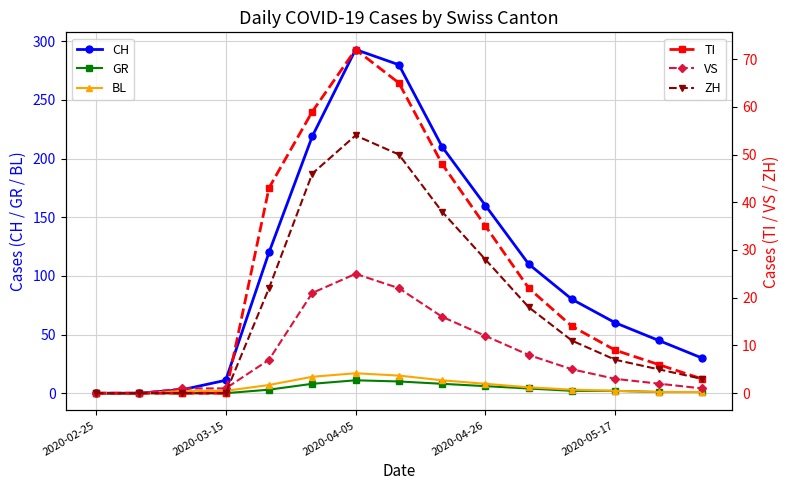

Which category has the lowest value in the GR series?

2020-02-25